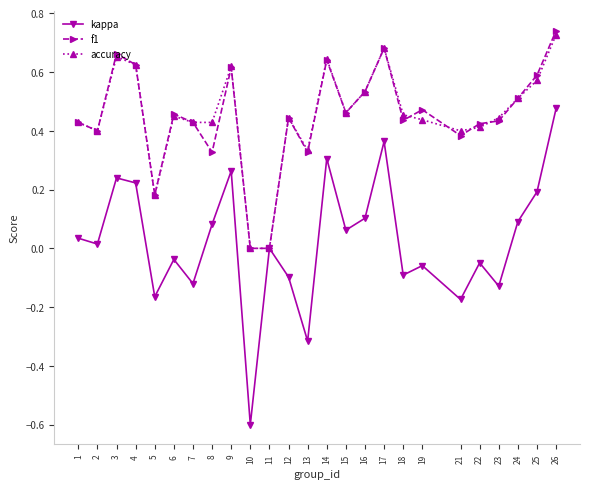

What are all the series names shown in the legend?

kappa, f1, accuracy